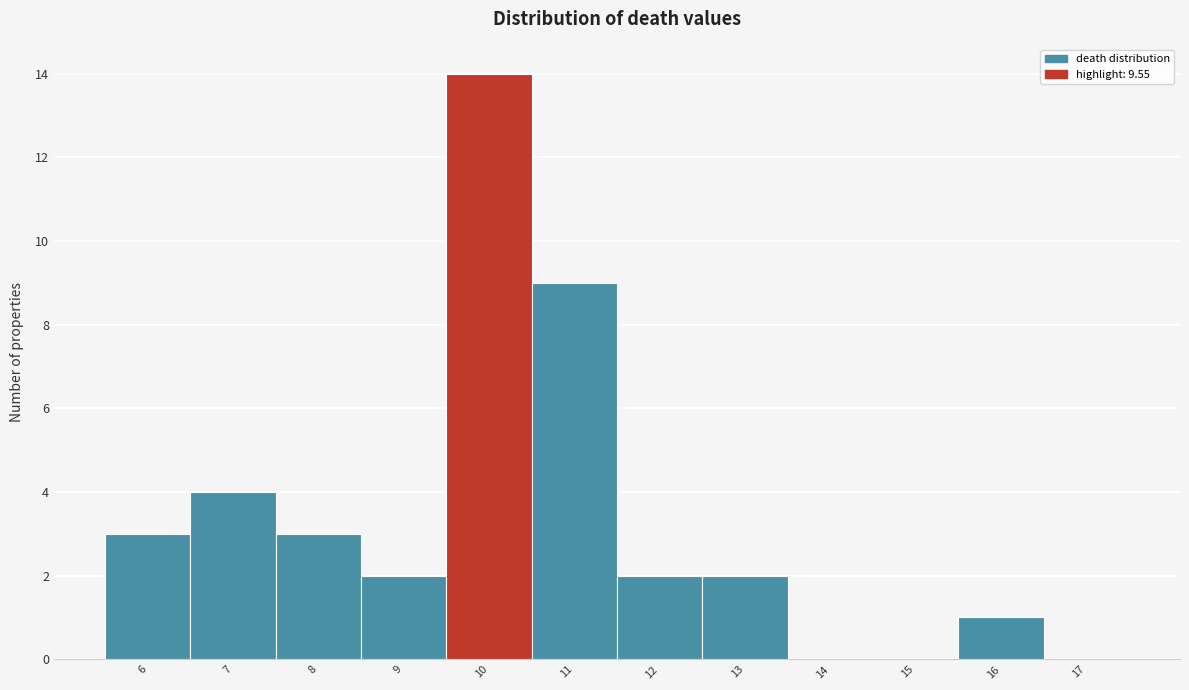

Reading left to right, list all the values displayed in this chart.

6=3	7=4	8=3	9=2	10=14	11=9	12=2	13=2	14=0	15=0	16=1	17=0